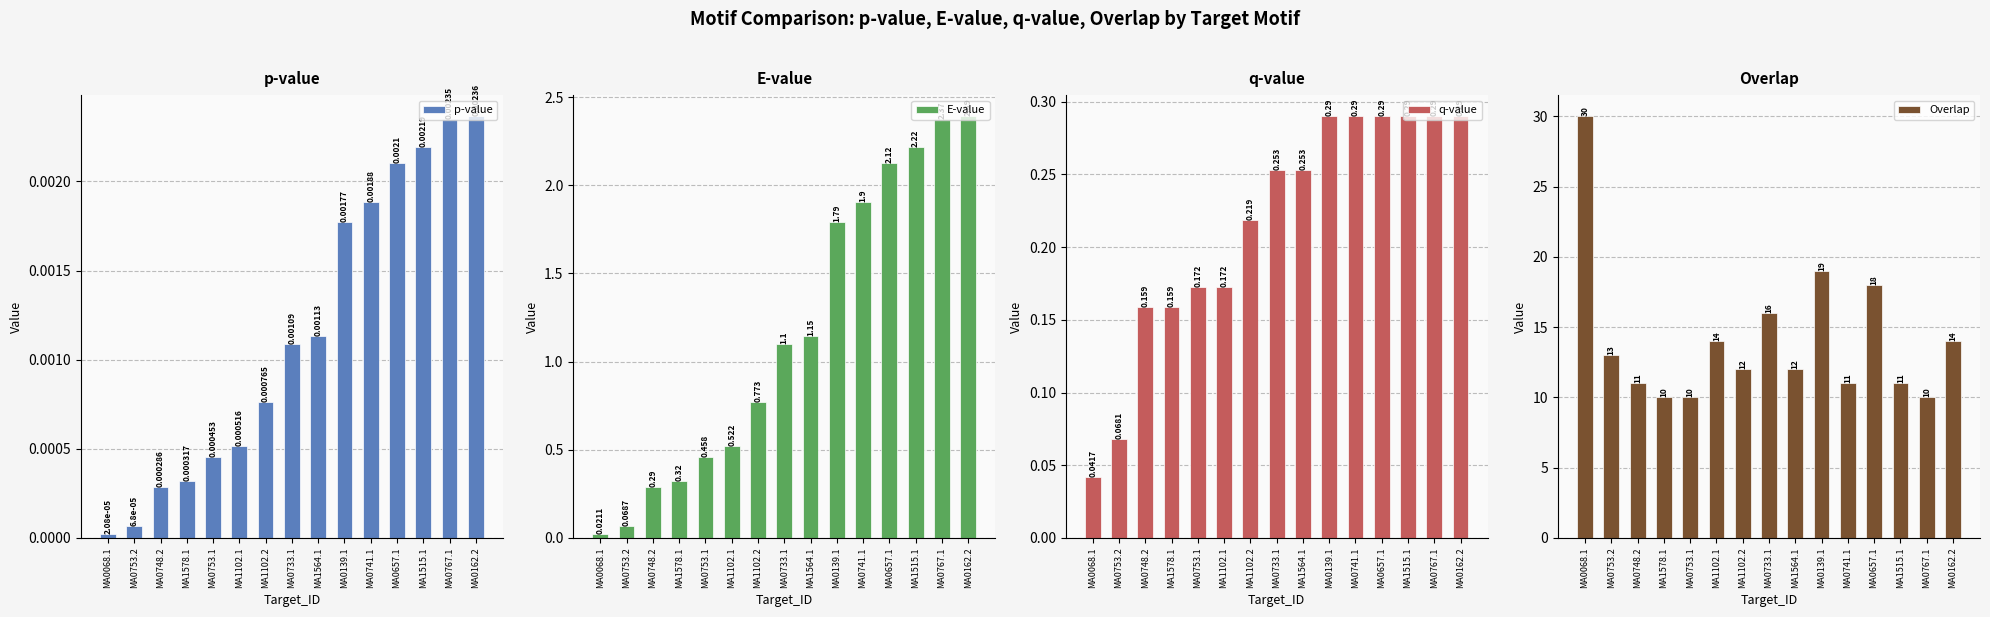

How many categories are shown in the chart?

15